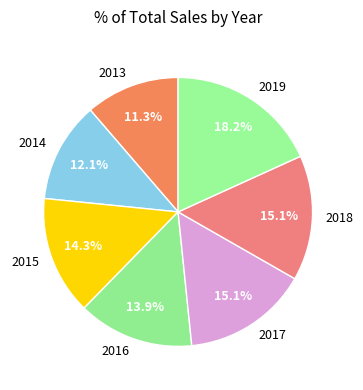

Which has a higher value, 2019 or 2014?

2019